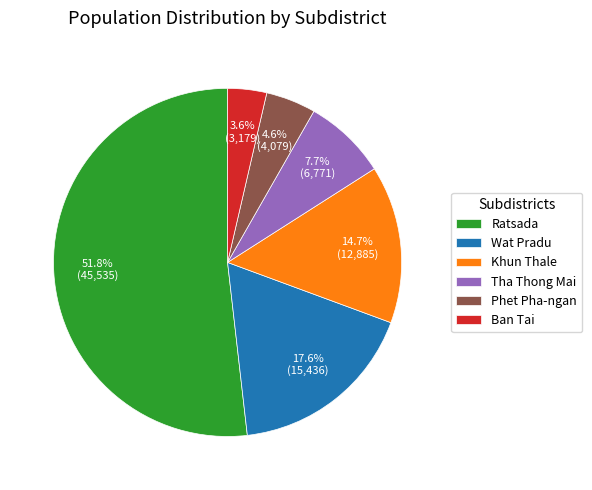

How many segments does this pie chart have?

6